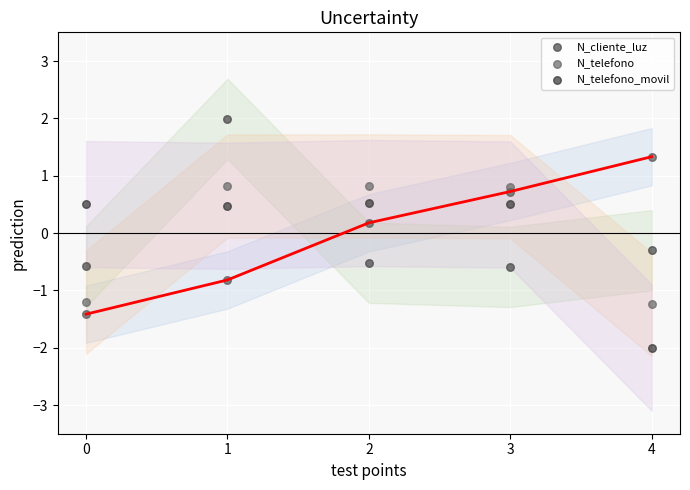

What is the total value across all series at 3?

0.7